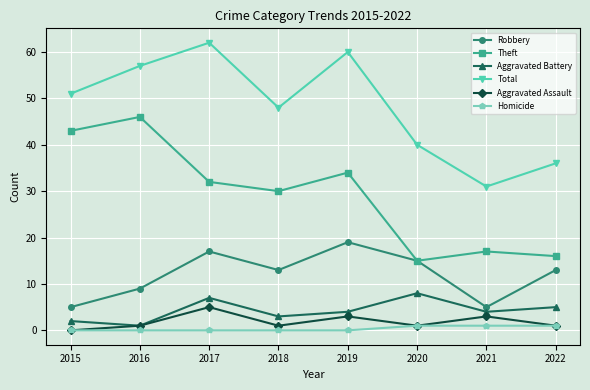

Between 2015 and 2020, which series saw the biggest shift?

Theft